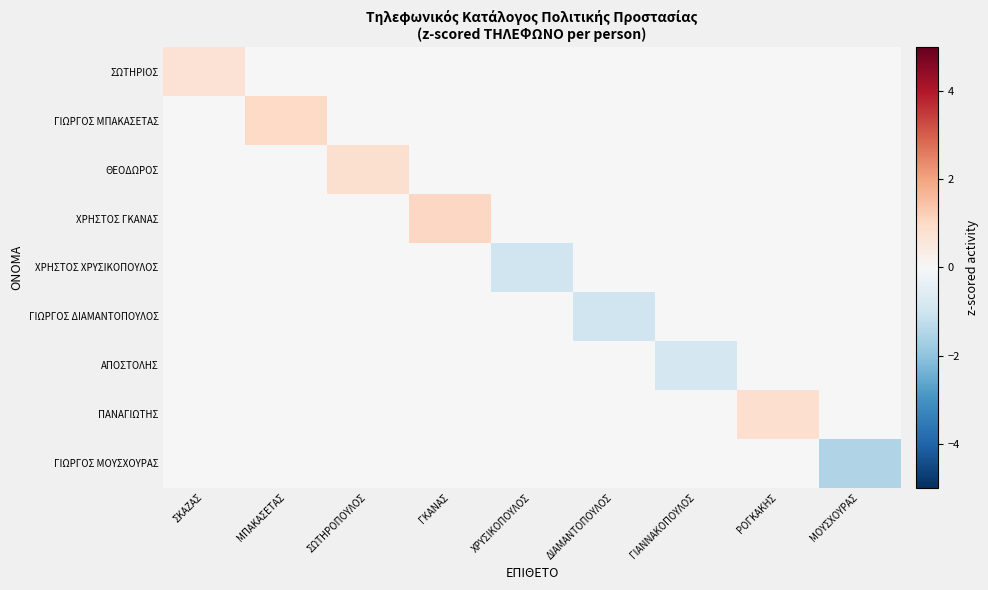

Reading right to left, what are all the values shown in this chart?

ΣΩΤΗΡΙΟΣ: ΜΟΥΣΧΟΥΡΑΣ=0.0	ΡΟΓΚΑΚΗΣ=0.0	ΓΙΑΝΝΑΚΟΠΟΥΛΟΣ=0.0	ΔΙΑΜΑΝΤΟΠΟΥΛΟΣ=0.0	ΧΡΥΣΙΚΟΠΟΥΛΟΣ=0.0	ΓΚΑΝΑΣ=0.0	ΣΩΤΗΡΟΠΟΥΛΟΣ=0.0	ΜΠΑΚΑΣΕΤΑΣ=0.0	ΣΚΑΖΑΣ=0.7
ΓΙΩΡΓΟΣ ΜΠΑΚΑΣΕΤΑΣ: ΜΟΥΣΧΟΥΡΑΣ=0.0	ΡΟΓΚΑΚΗΣ=0.0	ΓΙΑΝΝΑΚΟΠΟΥΛΟΣ=0.0	ΔΙΑΜΑΝΤΟΠΟΥΛΟΣ=0.0	ΧΡΥΣΙΚΟΠΟΥΛΟΣ=0.0	ΓΚΑΝΑΣ=0.0	ΣΩΤΗΡΟΠΟΥΛΟΣ=0.0	ΜΠΑΚΑΣΕΤΑΣ=1.0	ΣΚΑΖΑΣ=0.0
ΘΕΟΔΩΡΟΣ: ΜΟΥΣΧΟΥΡΑΣ=0.0	ΡΟΓΚΑΚΗΣ=0.0	ΓΙΑΝΝΑΚΟΠΟΥΛΟΣ=0.0	ΔΙΑΜΑΝΤΟΠΟΥΛΟΣ=0.0	ΧΡΥΣΙΚΟΠΟΥΛΟΣ=0.0	ΓΚΑΝΑΣ=0.0	ΣΩΤΗΡΟΠΟΥΛΟΣ=0.8	ΜΠΑΚΑΣΕΤΑΣ=0.0	ΣΚΑΖΑΣ=0.0
ΧΡΗΣΤΟΣ ΓΚΑΝΑΣ: ΜΟΥΣΧΟΥΡΑΣ=0.0	ΡΟΓΚΑΚΗΣ=0.0	ΓΙΑΝΝΑΚΟΠΟΥΛΟΣ=0.0	ΔΙΑΜΑΝΤΟΠΟΥΛΟΣ=0.0	ΧΡΥΣΙΚΟΠΟΥΛΟΣ=0.0	ΓΚΑΝΑΣ=1.0	ΣΩΤΗΡΟΠΟΥΛΟΣ=0.0	ΜΠΑΚΑΣΕΤΑΣ=0.0	ΣΚΑΖΑΣ=0.0
ΧΡΗΣΤΟΣ ΧΡΥΣΙΚΟΠΟΥΛΟΣ: ΜΟΥΣΧΟΥΡΑΣ=0.0	ΡΟΓΚΑΚΗΣ=0.0	ΓΙΑΝΝΑΚΟΠΟΥΛΟΣ=0.0	ΔΙΑΜΑΝΤΟΠΟΥΛΟΣ=0.0	ΧΡΥΣΙΚΟΠΟΥΛΟΣ=-1.0	ΓΚΑΝΑΣ=0.0	ΣΩΤΗΡΟΠΟΥΛΟΣ=0.0	ΜΠΑΚΑΣΕΤΑΣ=0.0	ΣΚΑΖΑΣ=0.0
ΓΙΩΡΓΟΣ ΔΙΑΜΑΝΤΟΠΟΥΛΟΣ: ΜΟΥΣΧΟΥΡΑΣ=0.0	ΡΟΓΚΑΚΗΣ=0.0	ΓΙΑΝΝΑΚΟΠΟΥΛΟΣ=0.0	ΔΙΑΜΑΝΤΟΠΟΥΛΟΣ=-1.0	ΧΡΥΣΙΚΟΠΟΥΛΟΣ=0.0	ΓΚΑΝΑΣ=0.0	ΣΩΤΗΡΟΠΟΥΛΟΣ=0.0	ΜΠΑΚΑΣΕΤΑΣ=0.0	ΣΚΑΖΑΣ=0.0
ΑΠΟΣΤΟΛΗΣ: ΜΟΥΣΧΟΥΡΑΣ=0.0	ΡΟΓΚΑΚΗΣ=0.0	ΓΙΑΝΝΑΚΟΠΟΥΛΟΣ=-0.9	ΔΙΑΜΑΝΤΟΠΟΥΛΟΣ=0.0	ΧΡΥΣΙΚΟΠΟΥΛΟΣ=0.0	ΓΚΑΝΑΣ=0.0	ΣΩΤΗΡΟΠΟΥΛΟΣ=0.0	ΜΠΑΚΑΣΕΤΑΣ=0.0	ΣΚΑΖΑΣ=0.0
ΠΑΝΑΓΙΩΤΗΣ: ΜΟΥΣΧΟΥΡΑΣ=0.0	ΡΟΓΚΑΚΗΣ=0.8	ΓΙΑΝΝΑΚΟΠΟΥΛΟΣ=0.0	ΔΙΑΜΑΝΤΟΠΟΥΛΟΣ=0.0	ΧΡΥΣΙΚΟΠΟΥΛΟΣ=0.0	ΓΚΑΝΑΣ=0.0	ΣΩΤΗΡΟΠΟΥΛΟΣ=0.0	ΜΠΑΚΑΣΕΤΑΣ=0.0	ΣΚΑΖΑΣ=0.0
ΓΙΩΡΓΟΣ ΜΟΥΣΧΟΥΡΑΣ: ΜΟΥΣΧΟΥΡΑΣ=-1.5	ΡΟΓΚΑΚΗΣ=0.0	ΓΙΑΝΝΑΚΟΠΟΥΛΟΣ=0.0	ΔΙΑΜΑΝΤΟΠΟΥΛΟΣ=0.0	ΧΡΥΣΙΚΟΠΟΥΛΟΣ=0.0	ΓΚΑΝΑΣ=0.0	ΣΩΤΗΡΟΠΟΥΛΟΣ=0.0	ΜΠΑΚΑΣΕΤΑΣ=0.0	ΣΚΑΖΑΣ=0.0